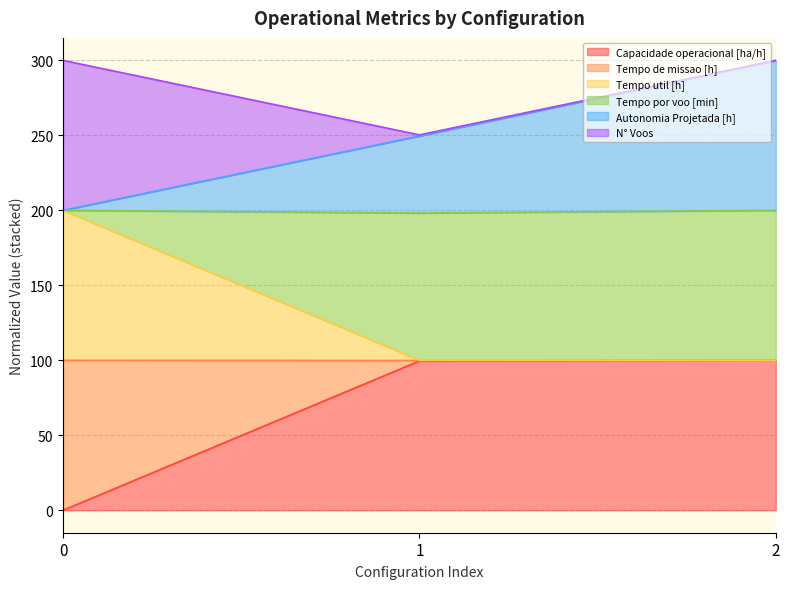

List the labels in order of Capacidade operacional [ha/h] value, smallest first.

0, 1, 2